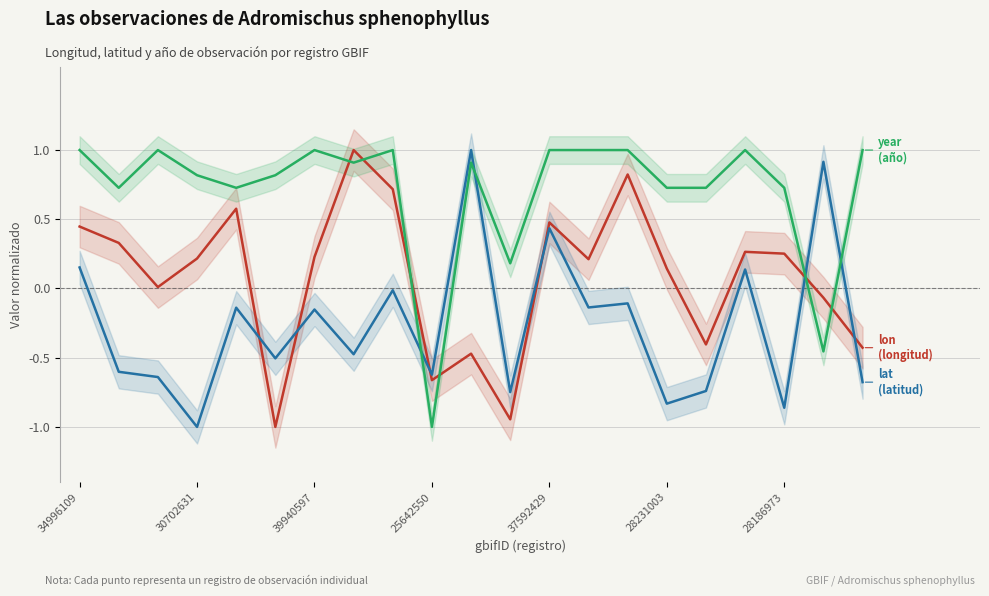

What is the difference between the maximum and minimum values in the lat (latitud) series?

2.0